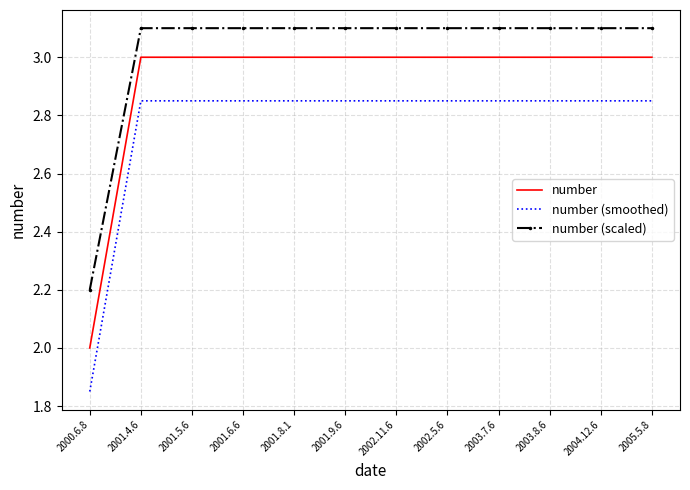

Count the number (smoothed) values in the range 2 to 3.

11